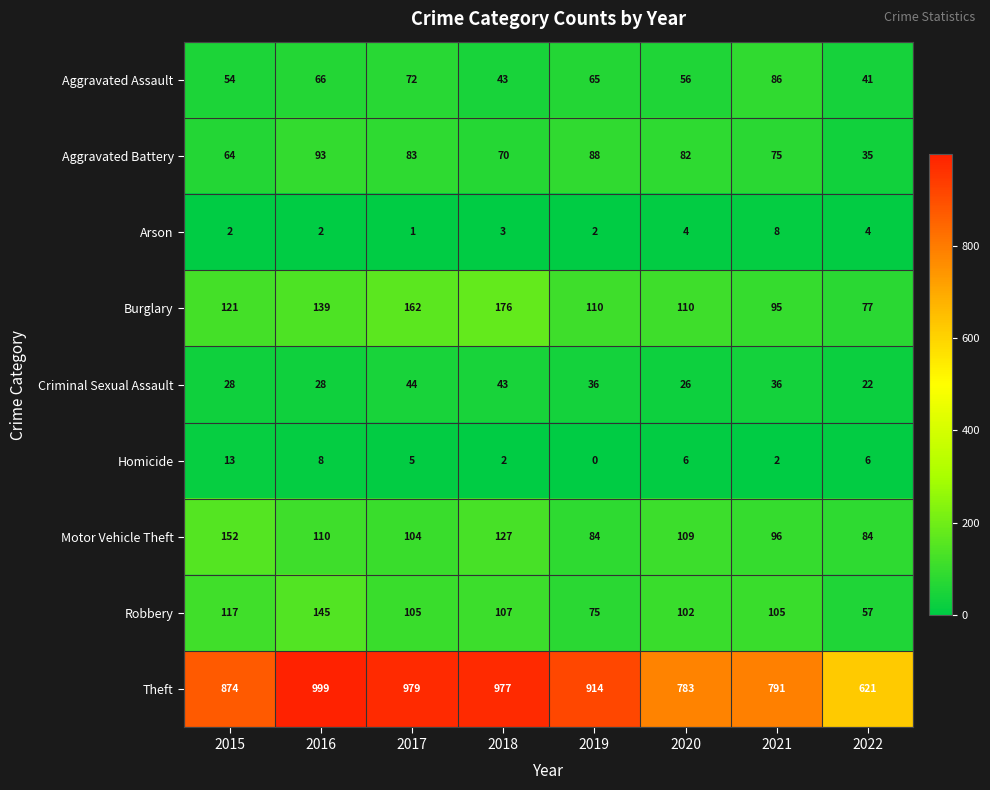

Rank the series by their maximum value, from lowest to highest.

Arson, Homicide, Criminal Sexual Assault, Aggravated Assault, Aggravated Battery, Robbery, Motor Vehicle Theft, Burglary, Theft